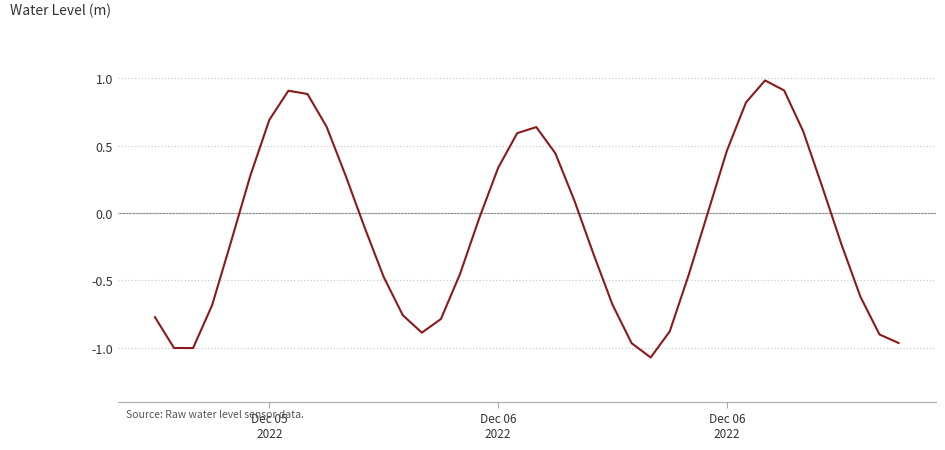

What is the smallest value displayed?

-1.1